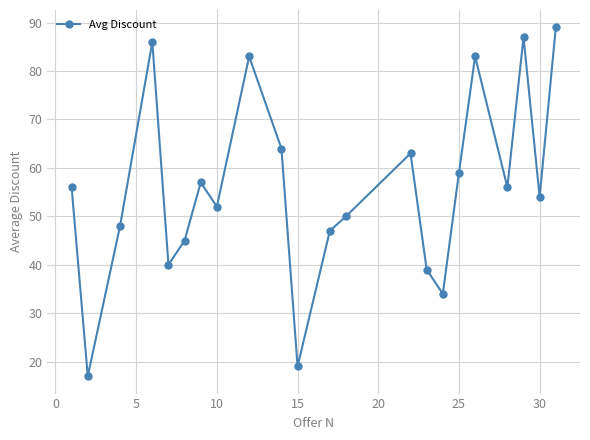

What is the minimum value shown in the chart?

17